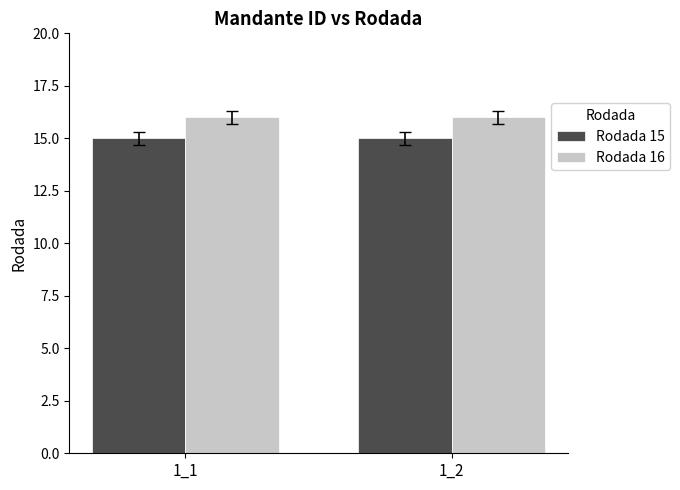

Reading right to left, extract all data points from this chart.

Rodada 15: 1_2=15	1_1=15
Rodada 16: 1_2=16	1_1=16